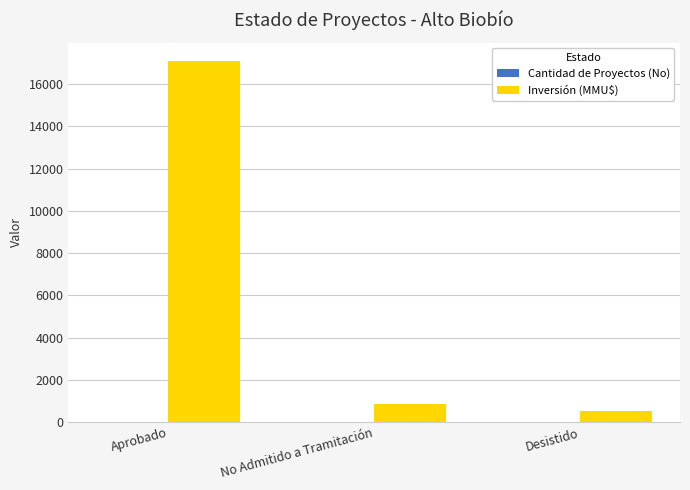

The Inversión (MMU$) series shows 29910 at Aprobado. True or false?

False